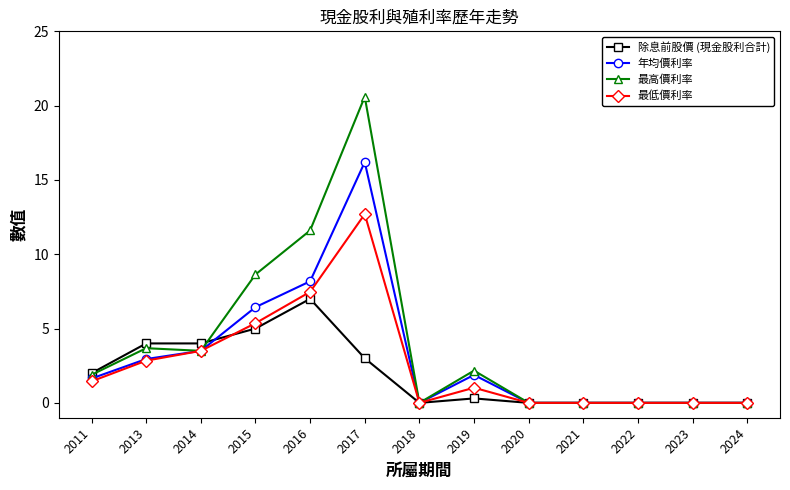

At 2017, list the series in order from largest to smallest.

最高價利率, 年均價利率, 最低價利率, 除息前股價 (現金股利合計)